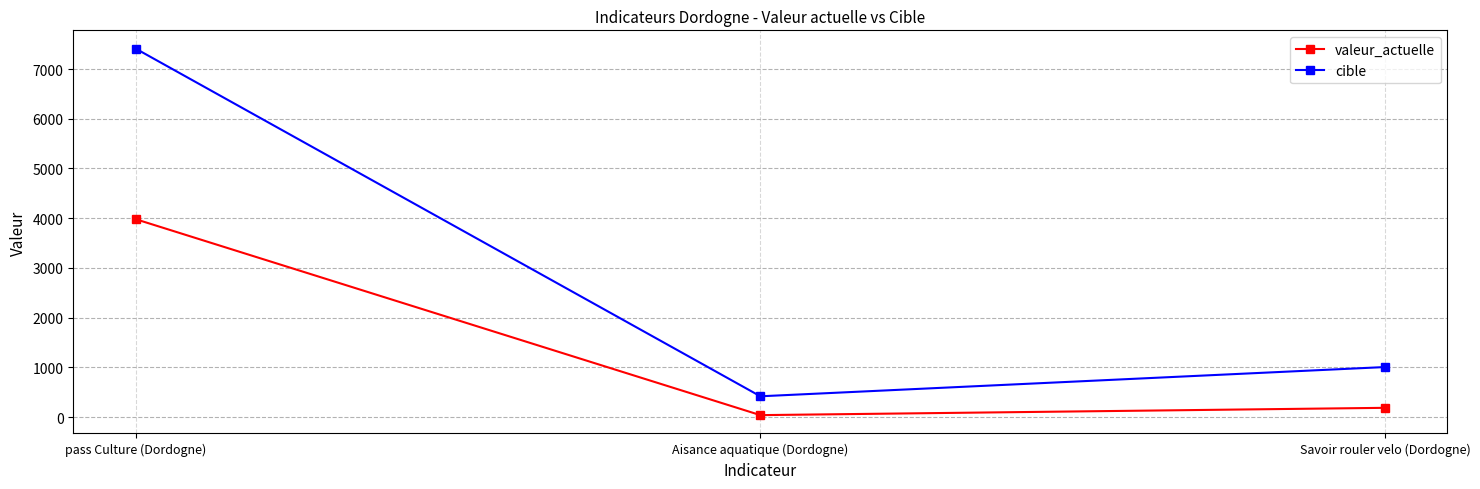

Reading left to right, extract all data points from this chart.

valeur_actuelle: 3980	40	187
cible: 7410	419	1007